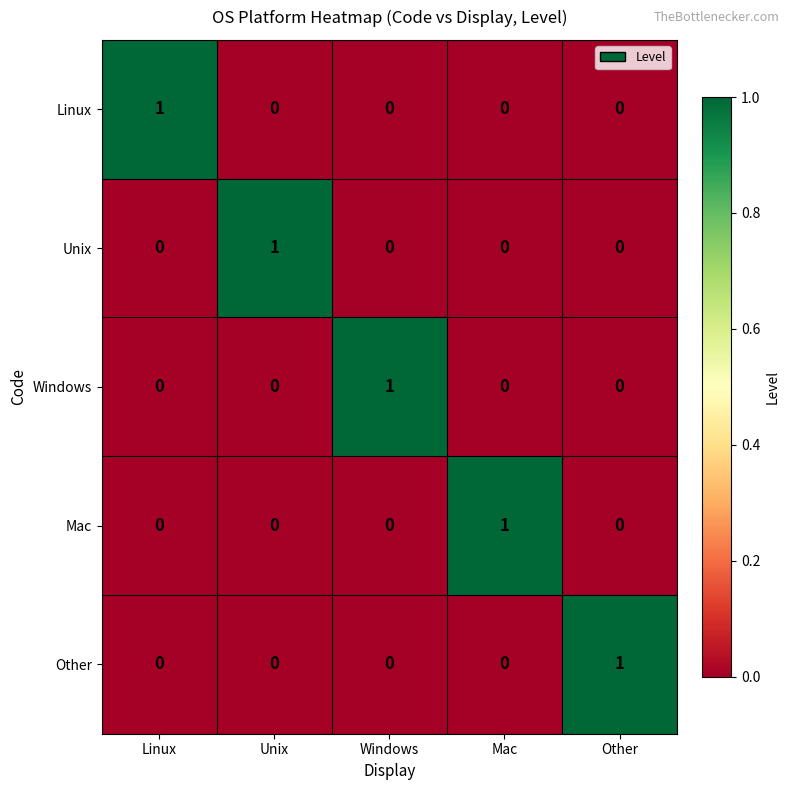

At which label does Unix reach its peak?

Unix